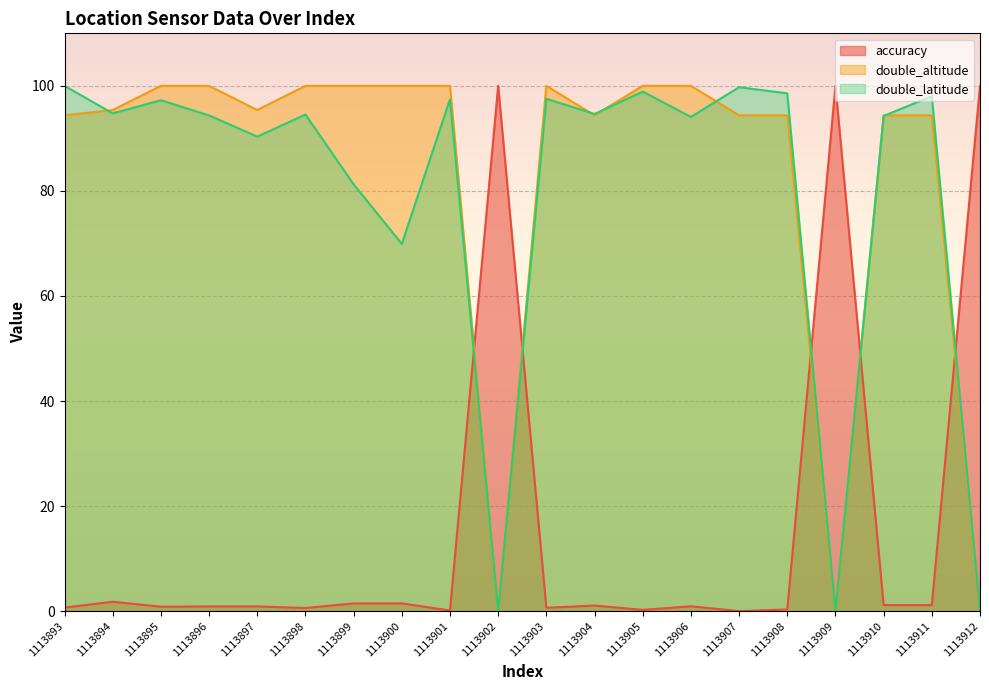

What is the difference between the second highest and minimum values in the double_altitude series?

100.0